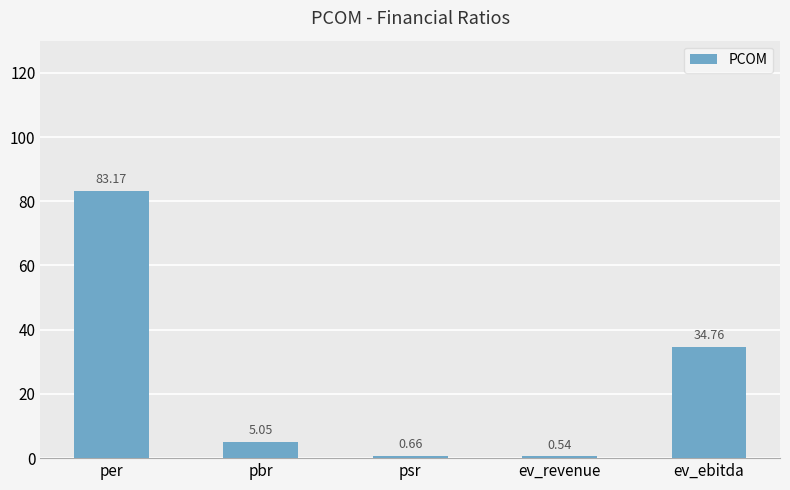

What is the difference between the maximum and minimum values?

82.6